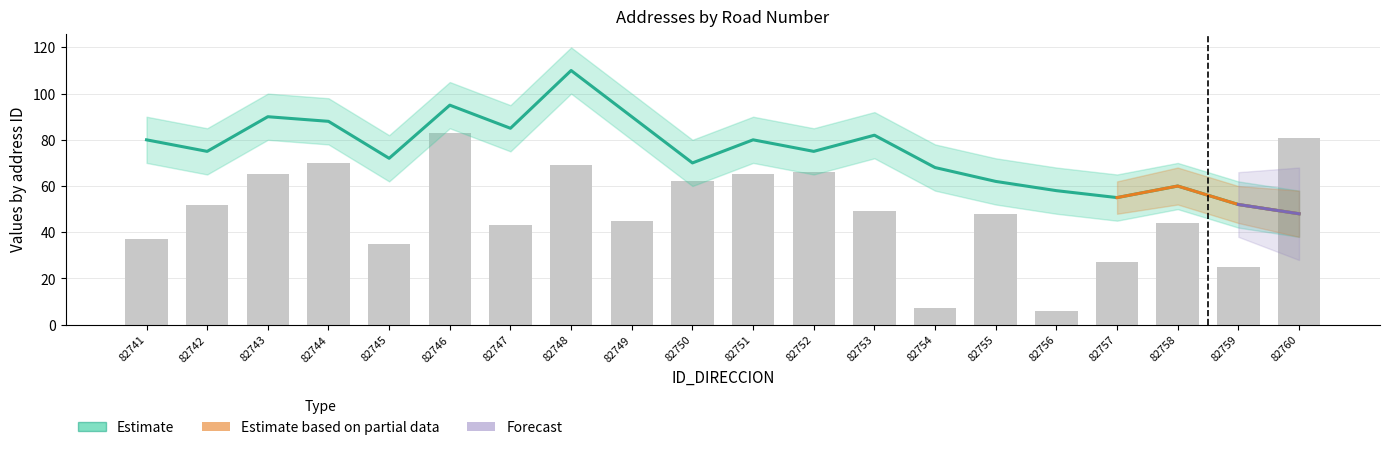

Between 82743 and 82757, which is larger?

82743